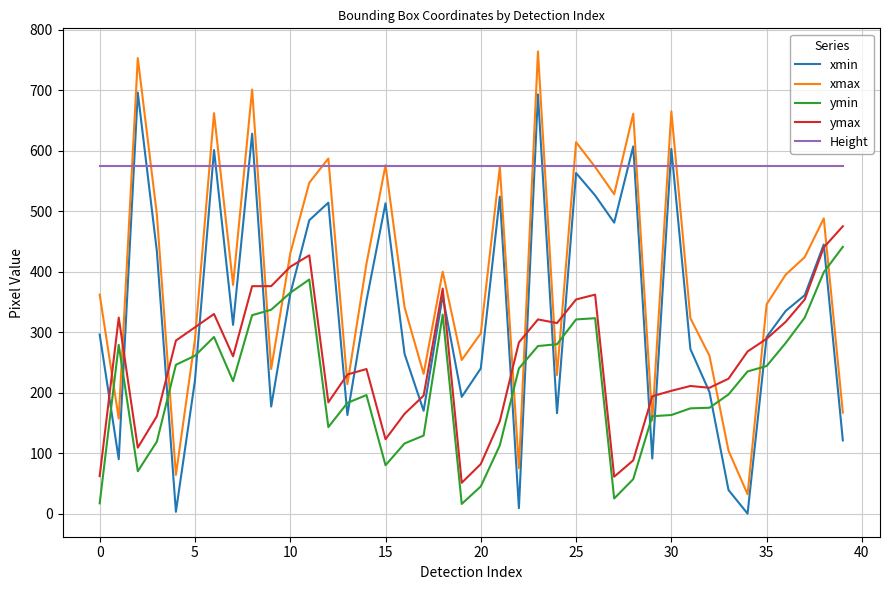

True or false: ymax and xmin intersect in this chart.

True